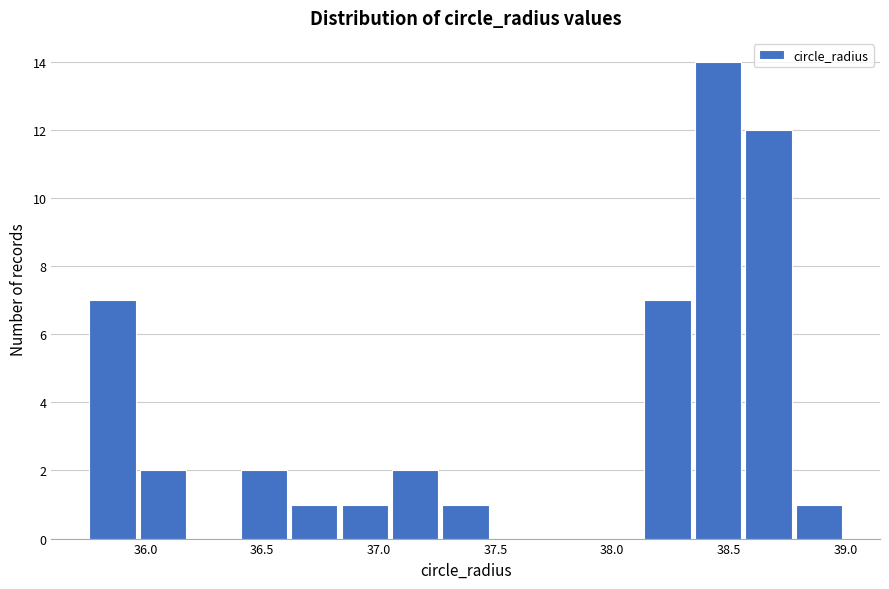

What is the height of the bar covering 37.05 to 37.25 on the x-axis? Neither the bar edges nor the heights are printed on the chart, so give them approximately, as read against the axes.

2